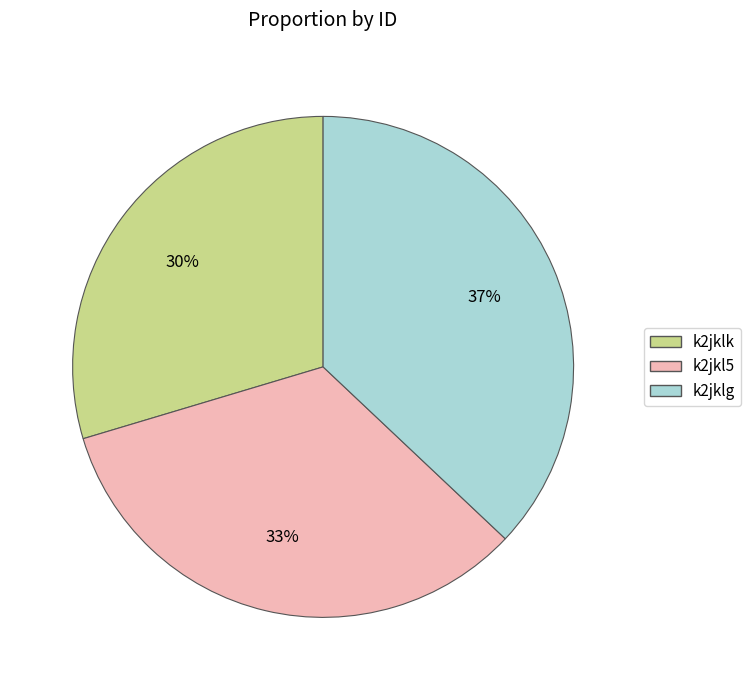

What is the largest slice in the pie chart?

k2jklg